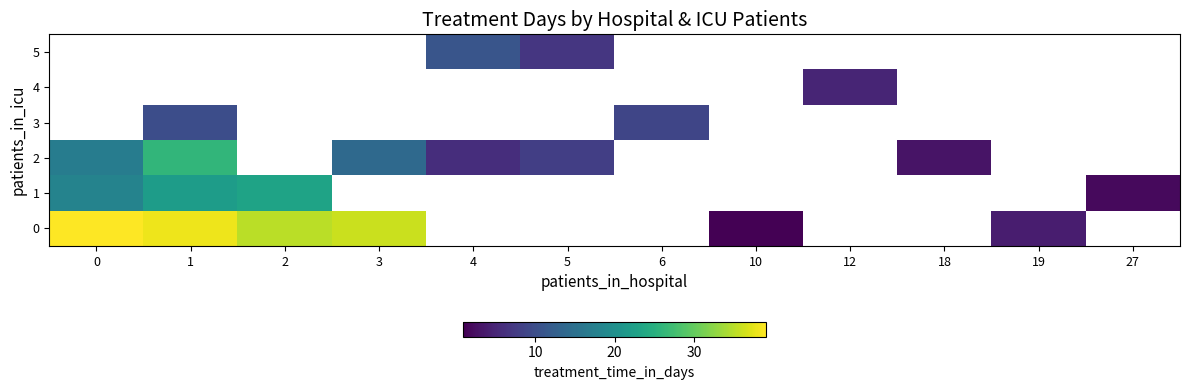

What is the highest value of the 0 series?

39.0